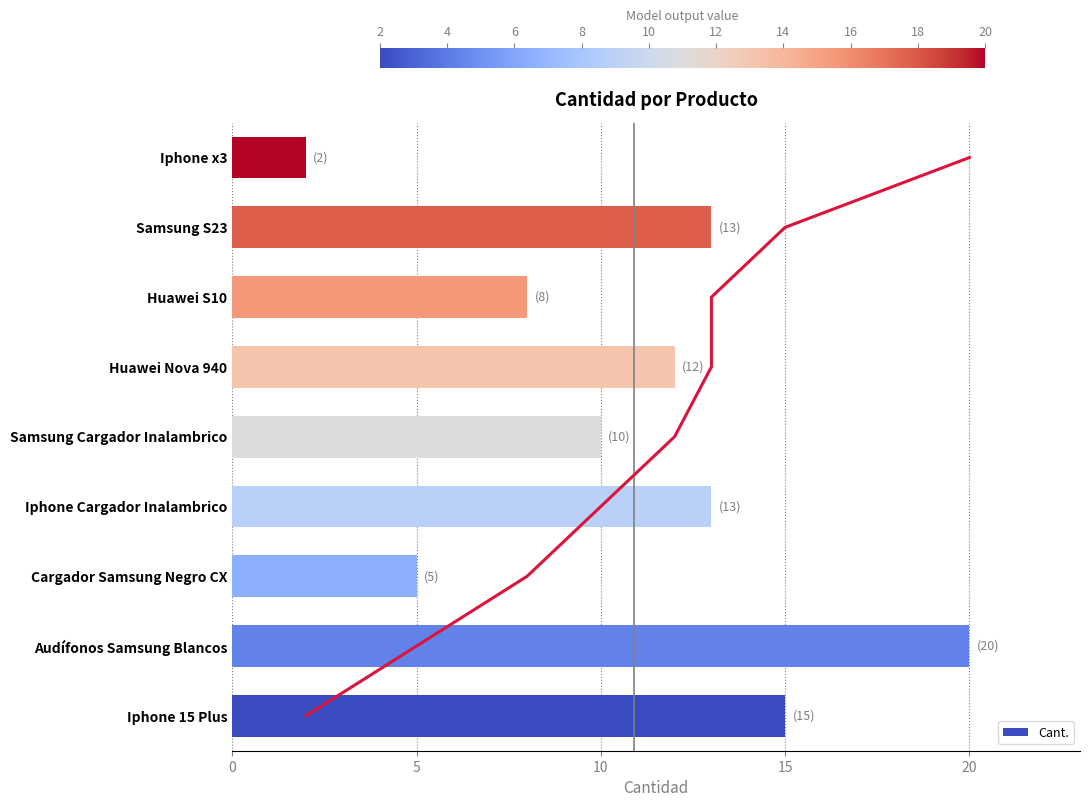

List the labels in order of value, largest first.

Audífonos Samsung Blancos, Iphone 15 Plus, Iphone Cargador Inalambrico, Samsung S23, Huawei Nova 940, Samsung Cargador Inalambrico, Huawei S10, Cargador Samsung Negro CX, Iphone x3